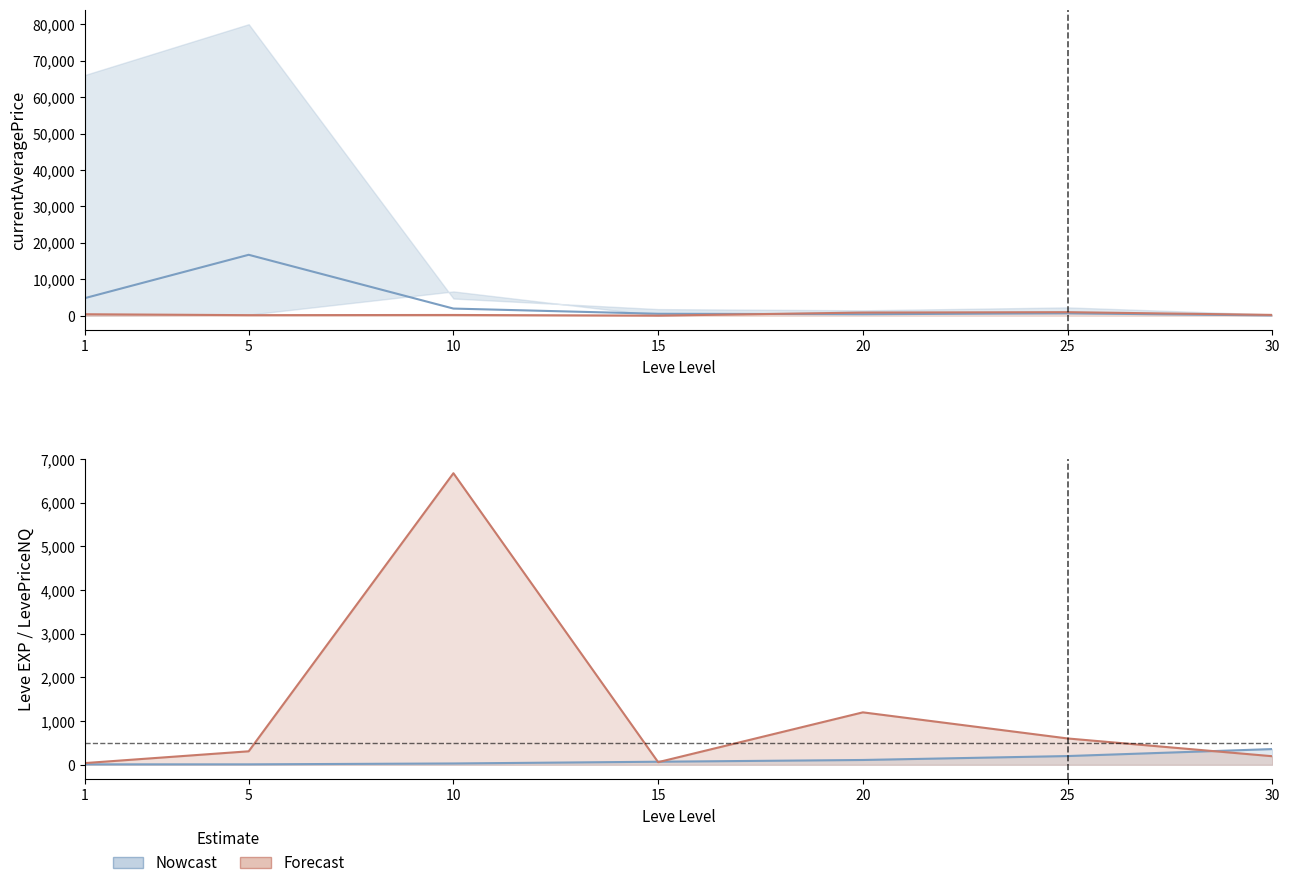

At which label is Leve EXP closest to 185?

25